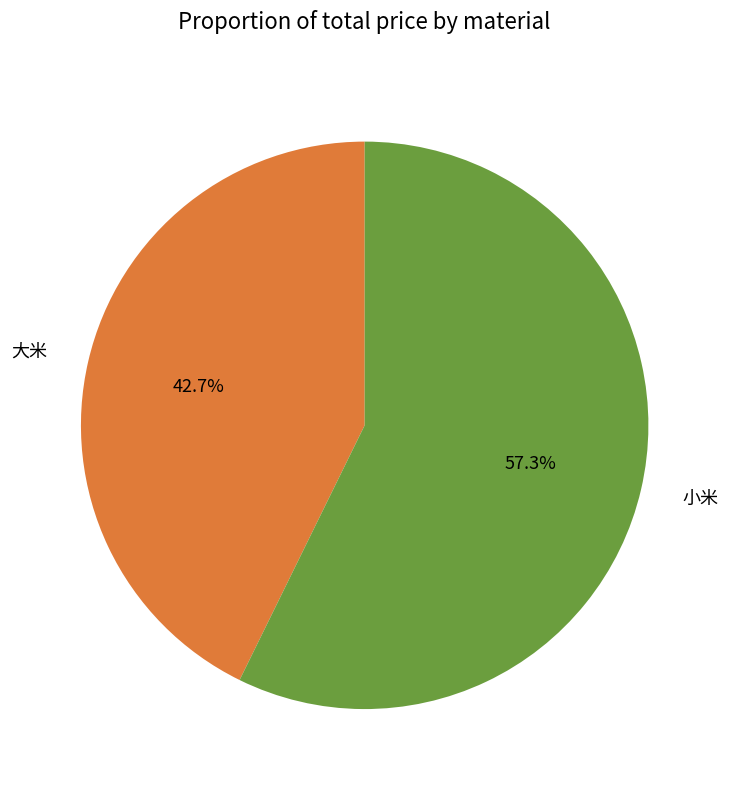

What is the largest slice in the pie chart?

小米